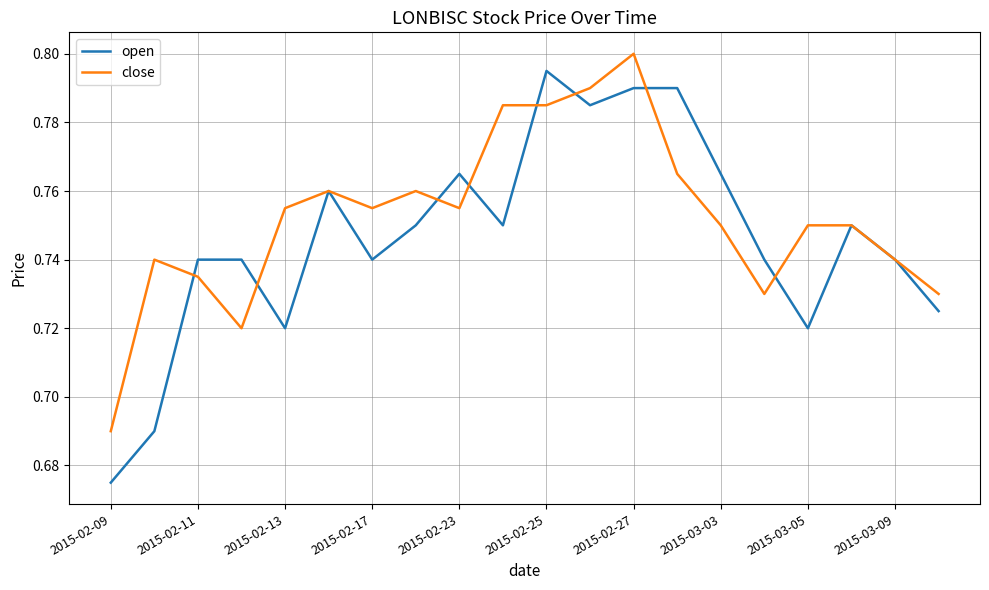

Which series has the largest total across all categories?

close